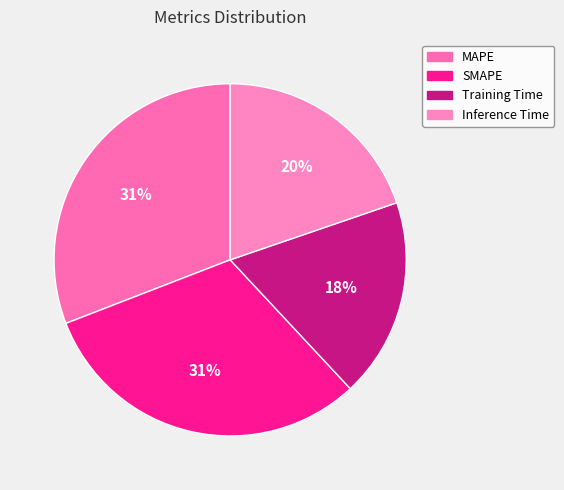

True or false: SMAPE accounts for 23% of the total.

False